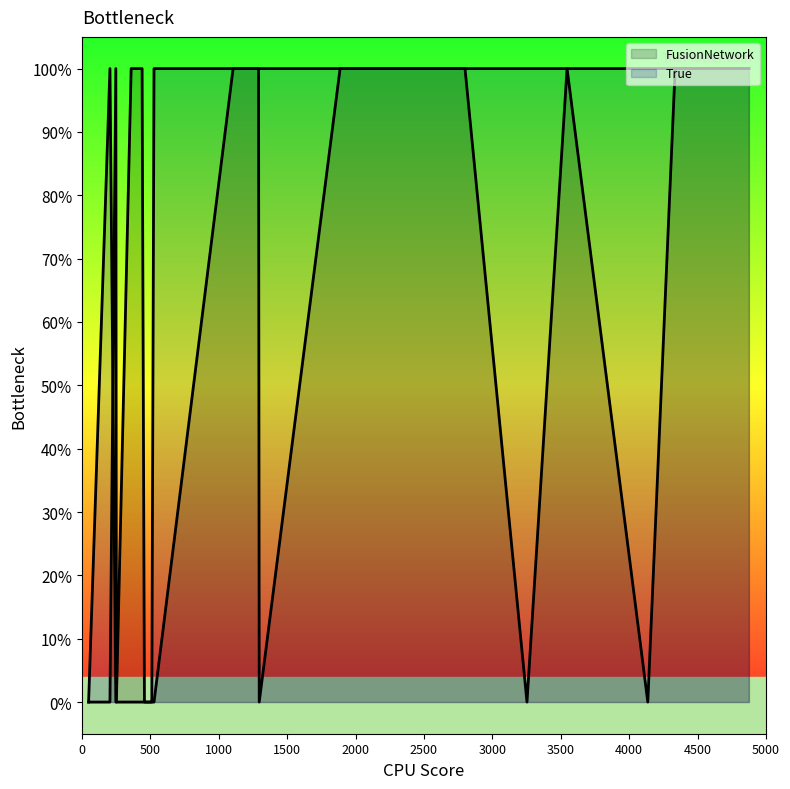

Reading left to right, list all the values displayed in this chart.

FusionNetwork: 0	0	1	0	1	1	0	0	0	0	1	1	0	1	1	1	0	1	0	1	1	1	1
True: 0	1	0	0	0	0	0	0	0	1	1	1	1	1	1	1	1	1	1	1	1	1	1